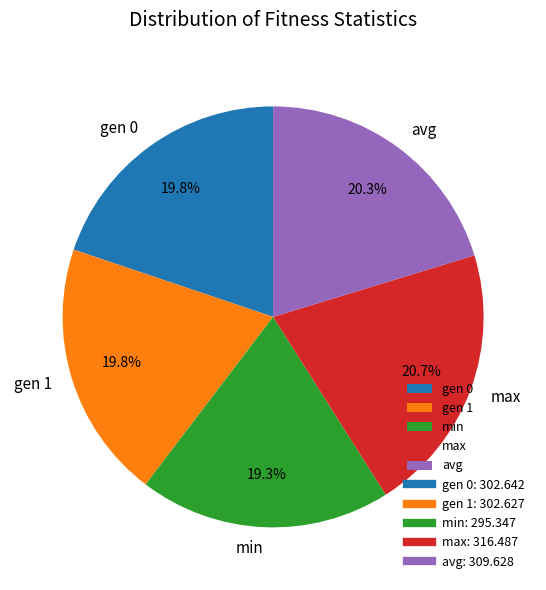

To the nearest percent, what percentage of the pie is gen 1?

20%